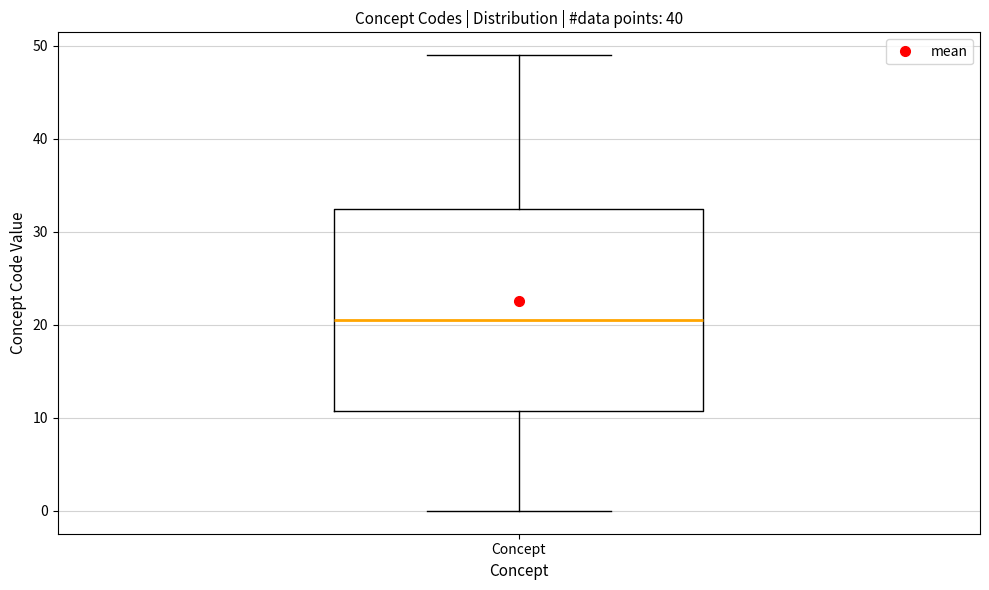

Where does the upper whisker of the box for Concept end on the y-axis? The values are not printed on the chart, so give them approximately, as read against the axis.

49